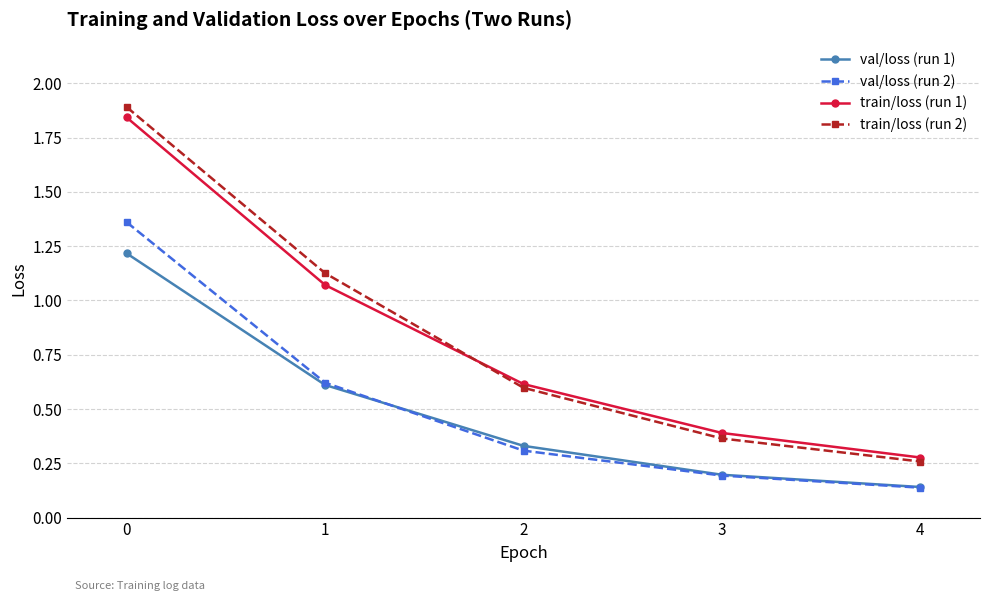

The value of train/loss (run 1) at 2 is 0.6. True or false?

True